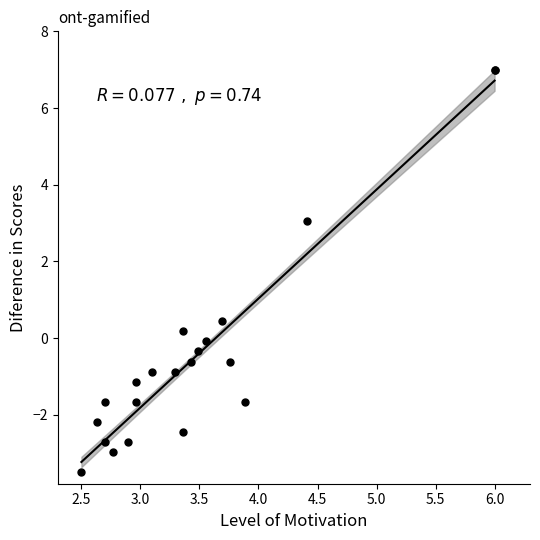

What Y value in the scatter plot is closest to 1?

0.4